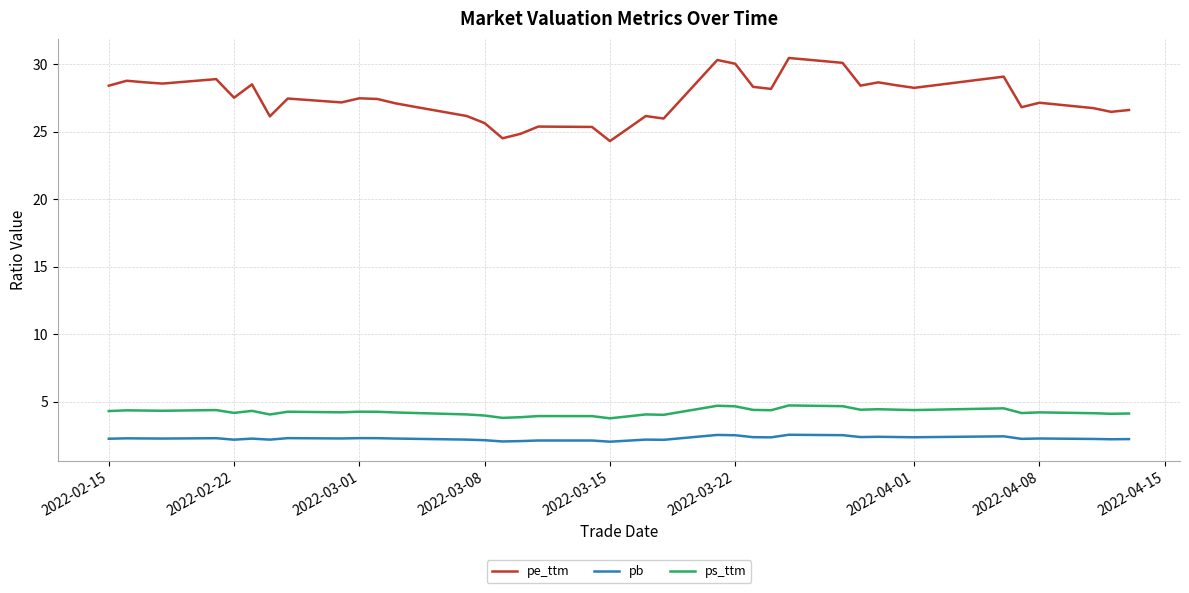

True or false: pb and pe_ttm cross at least once.

False